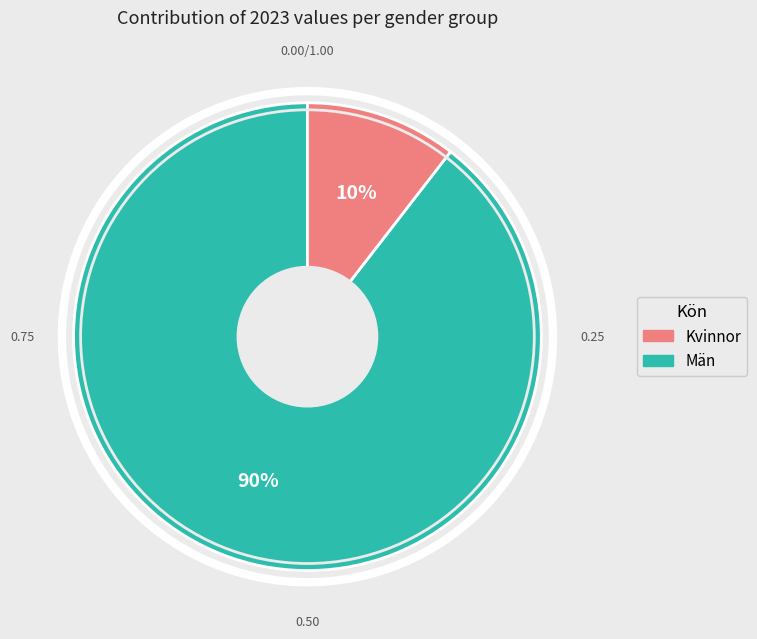

Does any single category account for the majority?

Yes